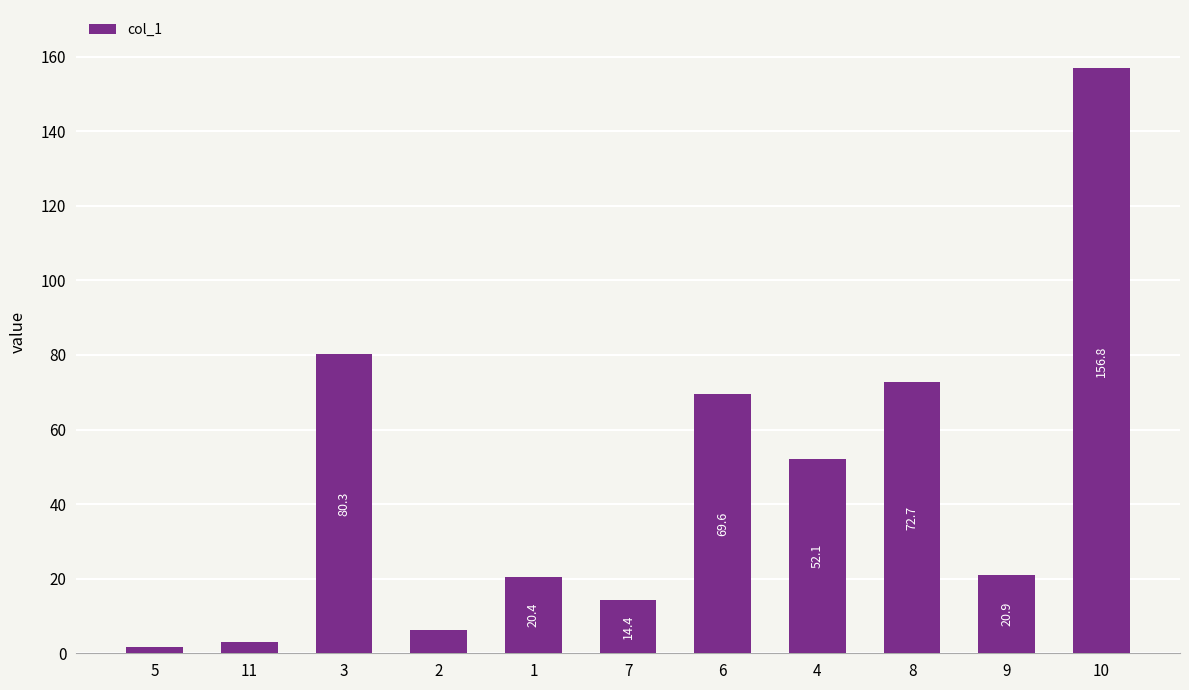

What is the difference between the maximum and second lowest values?

153.7